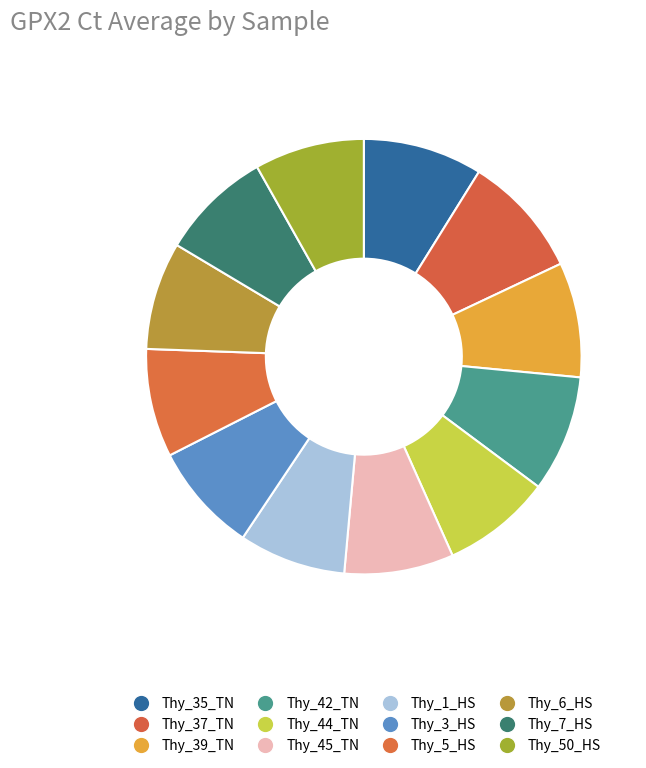

How many segments does this pie chart have?

12